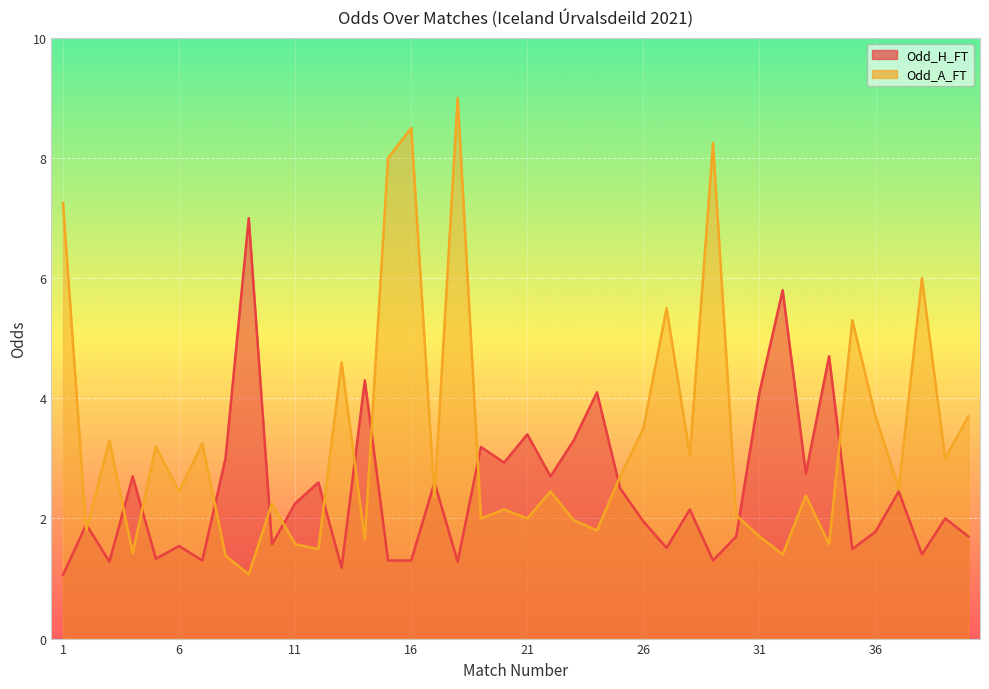

The value of Odd_H_FT at 36 is 1.8. True or false?

True